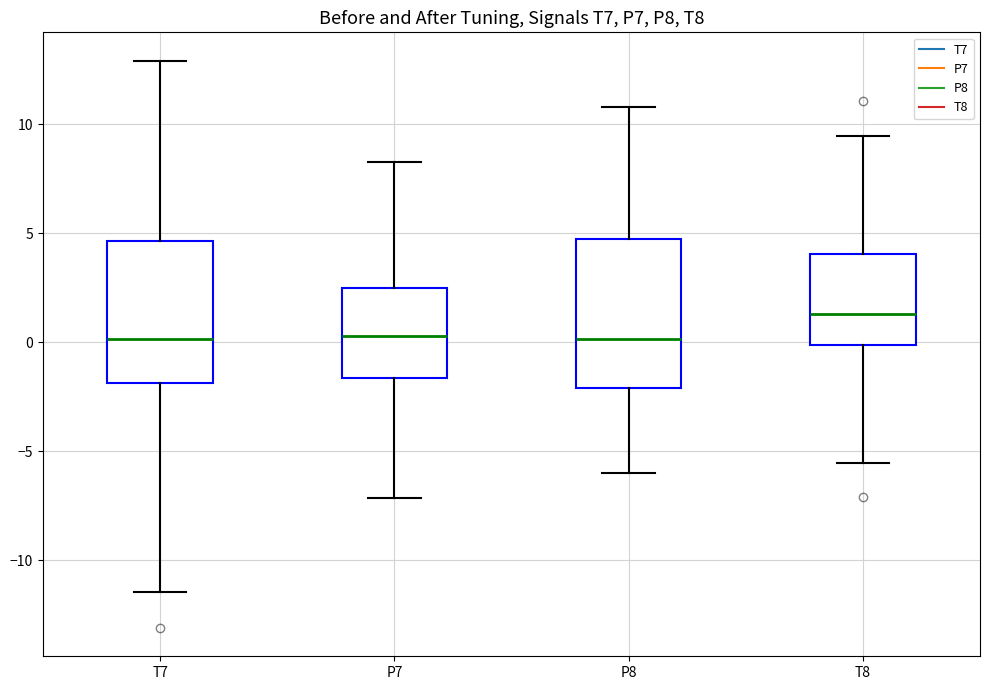

Reading left to right, transcribe this box plot: for each box, give where its median line is, the range the box spans, and where its two whiskers end, as read against the y-axis. The values are not printed on the chart, so give them approximately, as read against the axis.

T7: median 0.0, box -2.0 to 4.5, whiskers -11.5 to 13.0
P7: median 0.5, box -1.5 to 2.5, whiskers -7.0 to 8.5
P8: median 0.0, box -2.0 to 4.5, whiskers -6.0 to 11.0
T8: median 1.5, box 0.0 to 4.0, whiskers -5.5 to 9.5